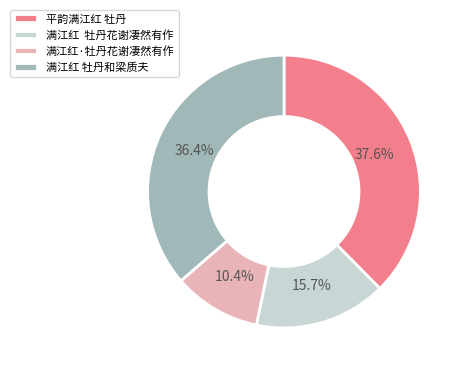

Is it true that 满江红 牡丹和梁质夫 is 28% of the pie?

False